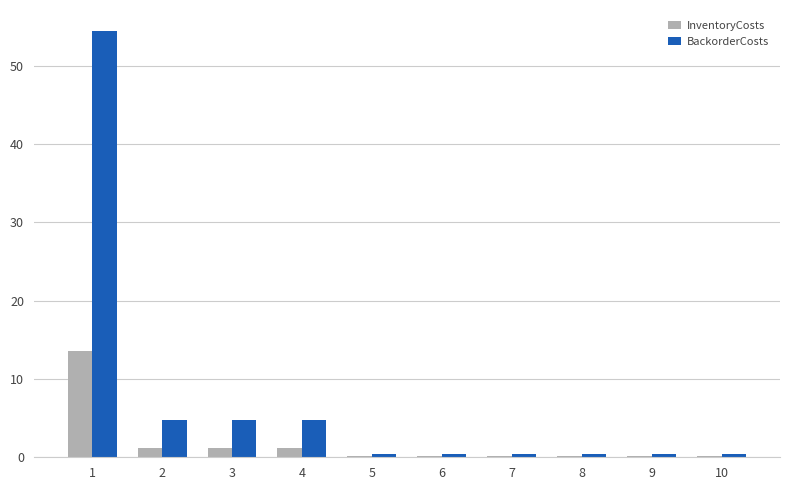

Count the number of data series in this chart.

2